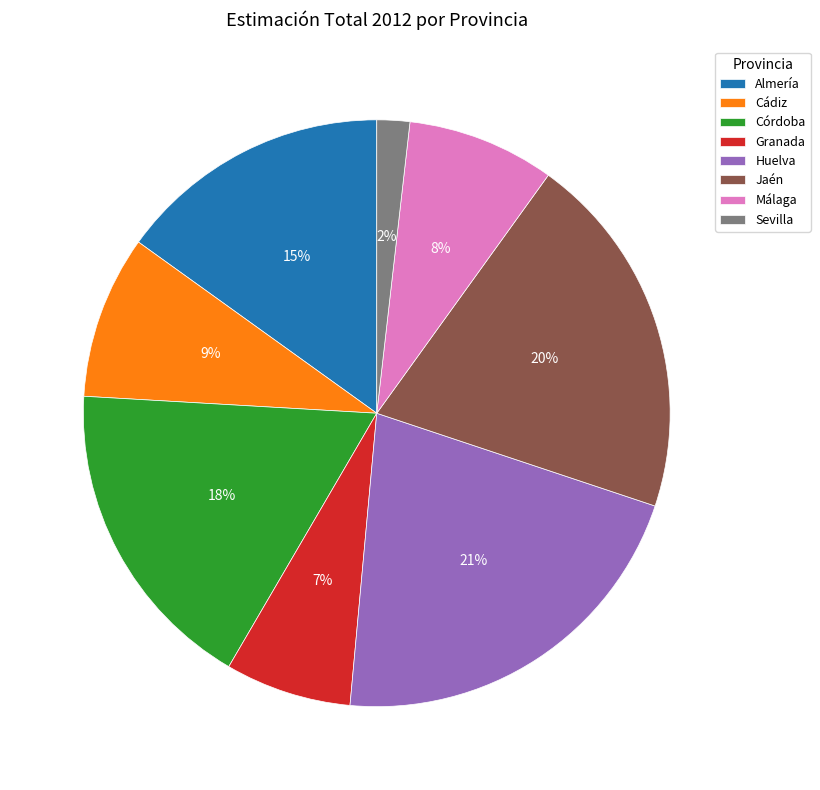

What is the smallest slice in the pie chart?

Sevilla